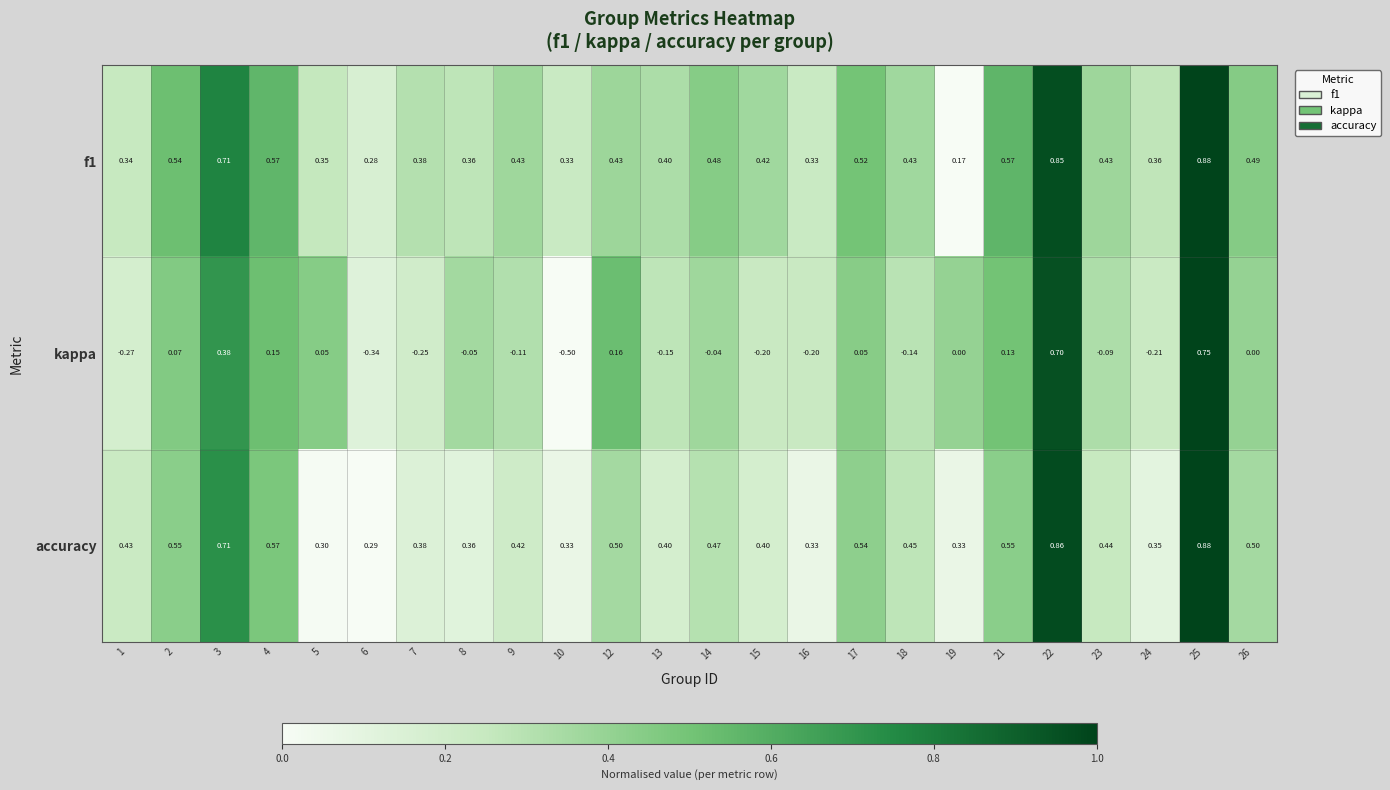

At how many categories does at least one series exceed 0?

24